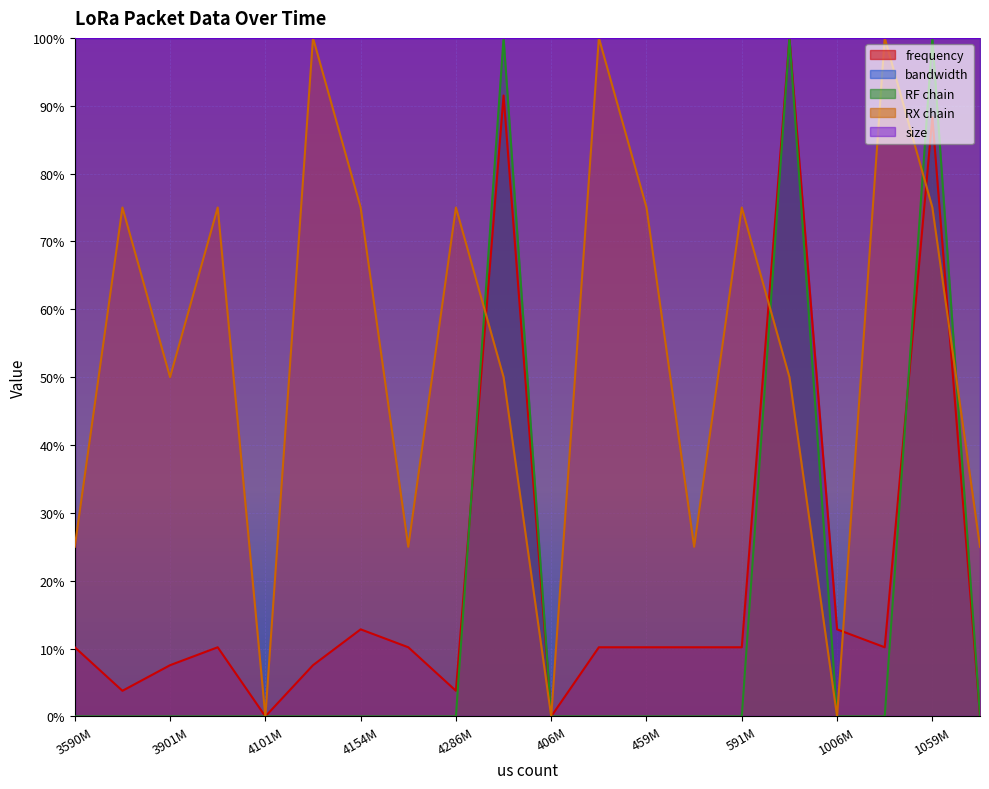

Which series has the largest range (max minus min)?

frequency